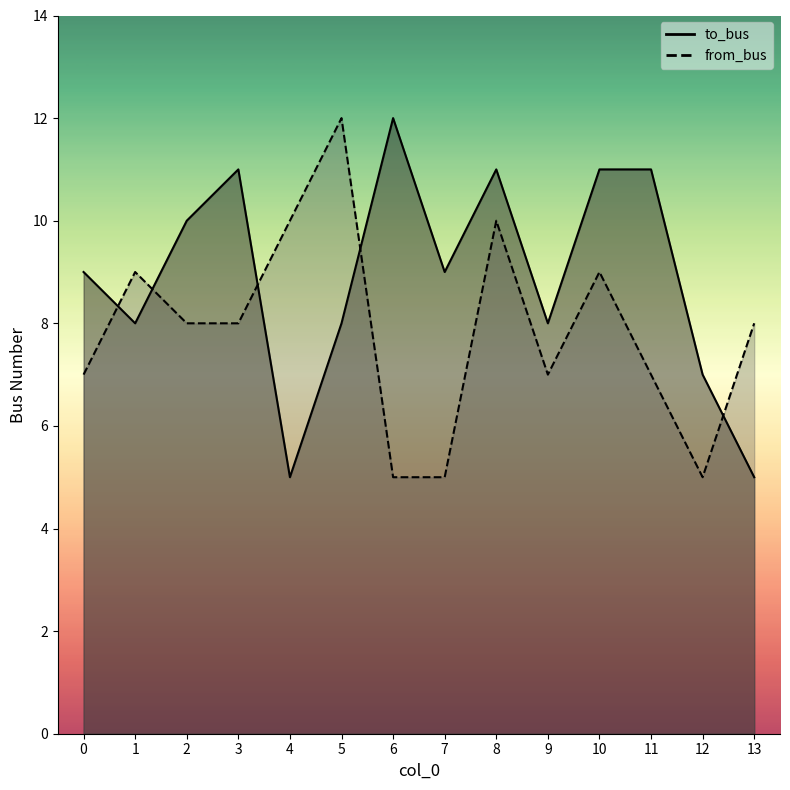

What is the value of the to_bus point at the 14th from the left?

5